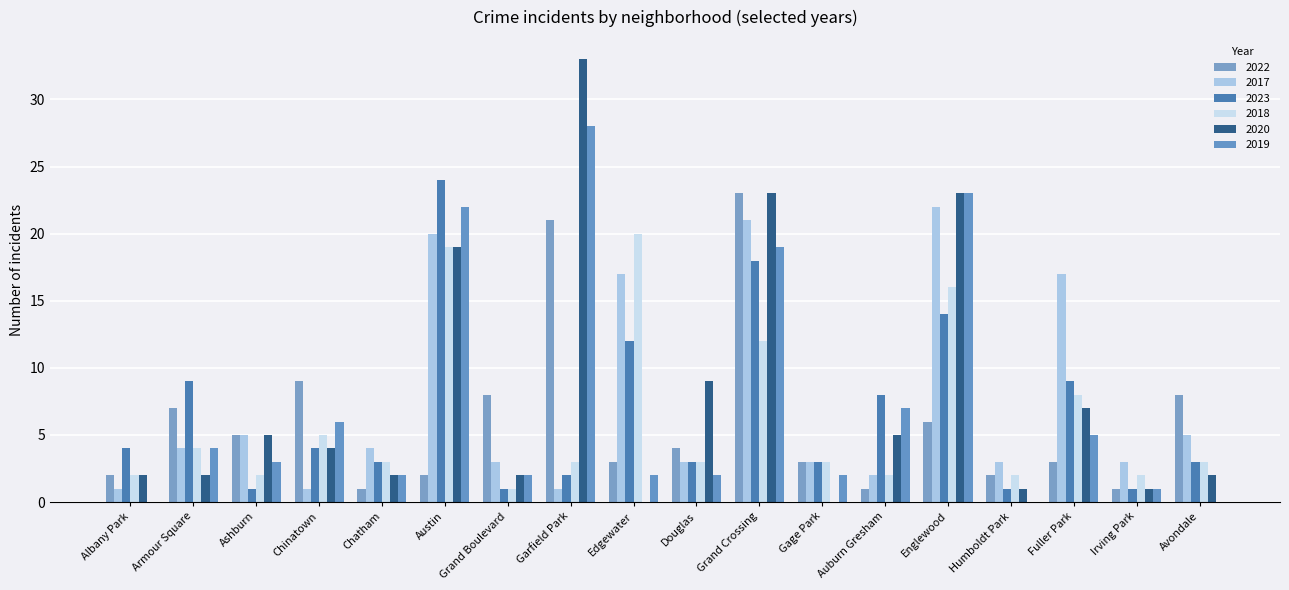

Is it true that 2020 equals 7 at Englewood?

False